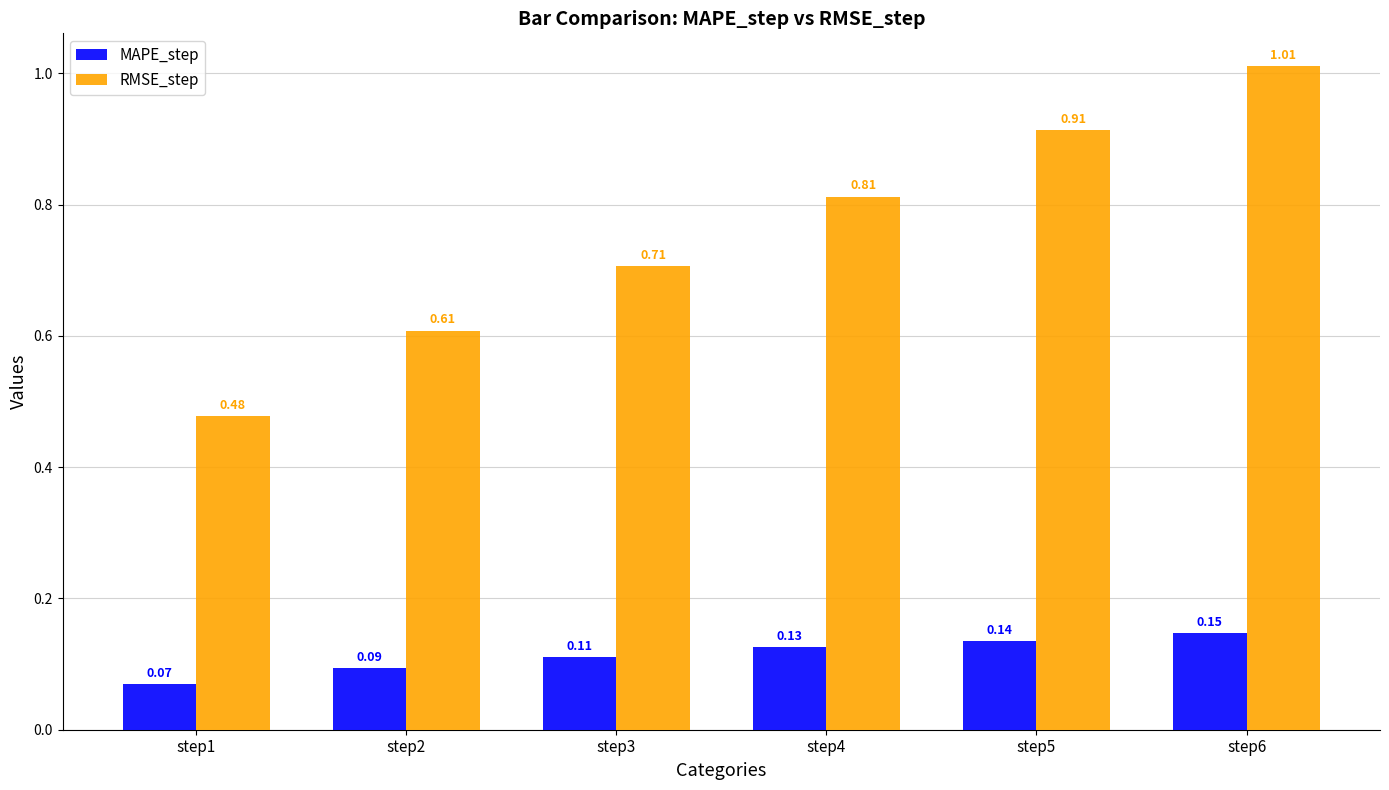

Is the value of RMSE_step at step1 greater than the value of MAPE_step at step2?

Yes